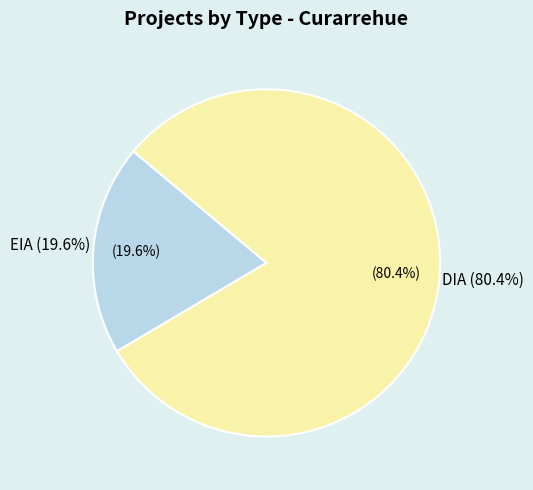

What is the change in value from EIA to DIA?

+31